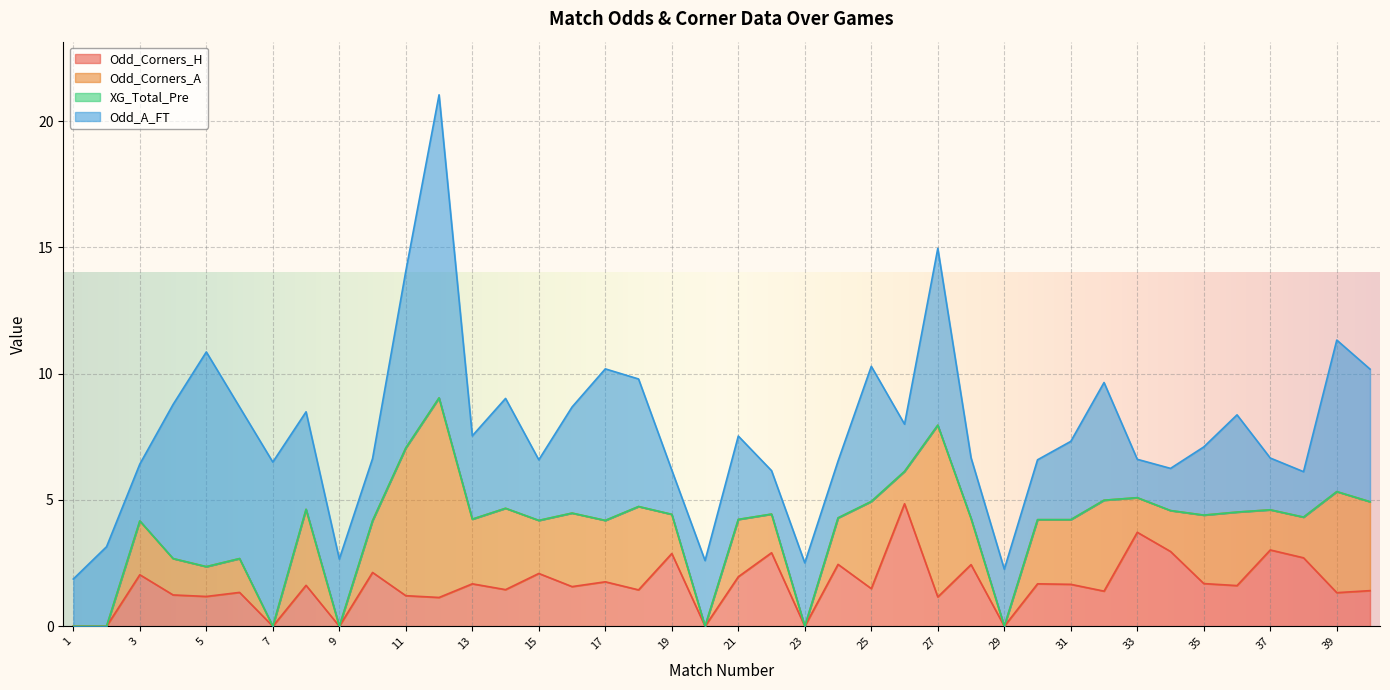

How many interior local peaks does the Odd_Corners_H series have?

15